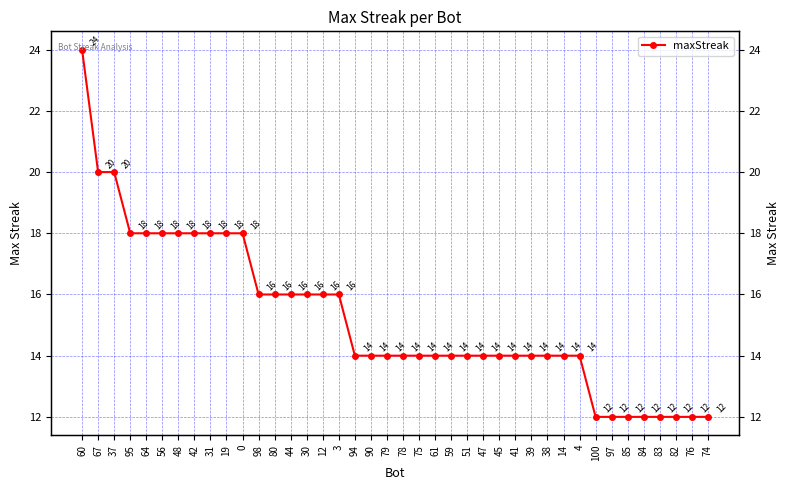

Rank the categories by value from lowest to highest.

100, 97, 85, 84, 83, 82, 76, 74, 94, 90, 79, 78, 75, 61, 59, 51, 47, 45, 41, 39, 38, 14, 4, 98, 80, 44, 30, 12, 3, 95, 64, 56, 48, 42, 31, 19, 0, 67, 37, 60